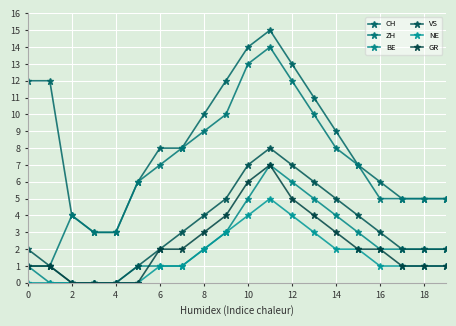

Rank the series by their maximum value, from lowest to highest.

NE, BE, GR, VS, ZH, CH